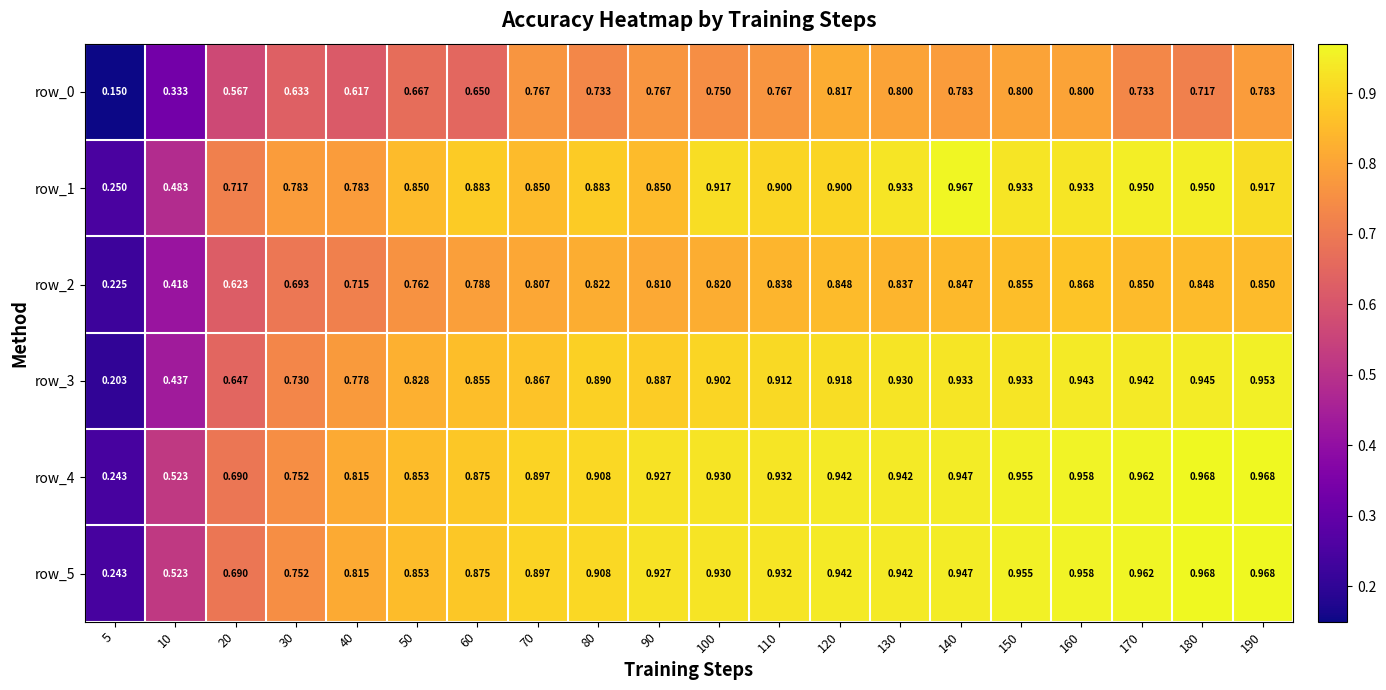

Is the value of row_1 at 100 greater than the value of row_3 at 140?

No